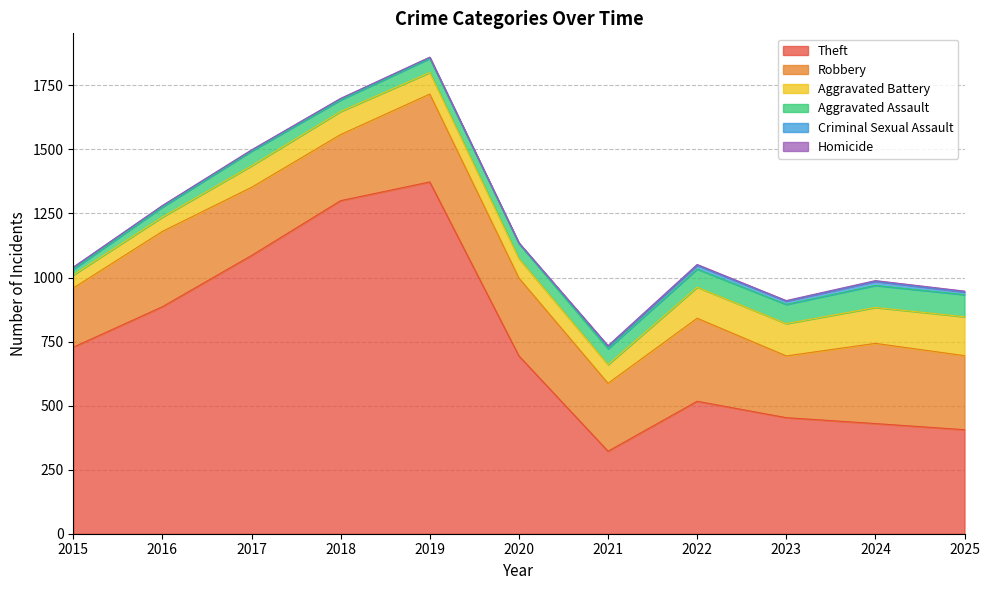

Reading right to left, what are all the values shown in this chart?

Theft: 2025=406	2024=430	2023=453	2022=517	2021=322	2020=694	2019=1373	2018=1300	2017=1086	2016=886	2015=728
Robbery: 2025=289	2024=313	2023=241	2022=324	2021=265	2020=304	2019=343	2018=258	2017=266	2016=294	2015=231
Aggravated Battery: 2025=152	2024=140	2023=126	2022=121	2021=73	2020=76	2019=84	2018=90	2017=84	2016=56	2015=51
Aggravated Assault: 2025=86	2024=86	2023=75	2022=71	2021=62	2020=59	2019=55	2018=45	2017=57	2016=39	2015=22
Criminal Sexual Assault: 2025=11	2024=16	2023=13	2022=15	2021=10	2020=1	2019=4	2018=5	2017=4	2016=5	2015=8
Homicide: 2025=3	2024=3	2023=2	2022=3	2021=2	2020=2	2019=1	2018=1	2017=1	2016=1	2015=0